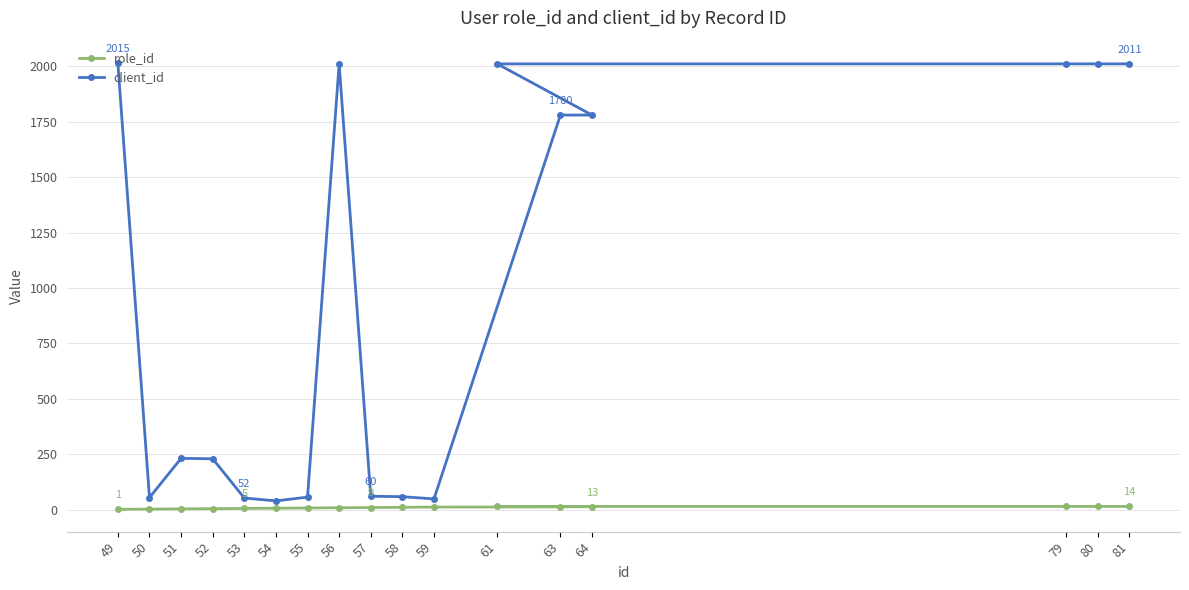

Reading right to left, transcribe all the data shown in this chart.

role_id: 81=14	80=14	79=14	64=13	63=12	61=14	59=11	58=10	57=9	56=8	55=7	54=6	53=5	52=4	51=3	50=2	49=1
client_id: 81=2011	80=2011	79=2011	64=1780	63=1780	61=2011	59=48	58=58	57=60	56=2011	55=56	54=39	53=52	52=229	51=231	50=54	49=2015